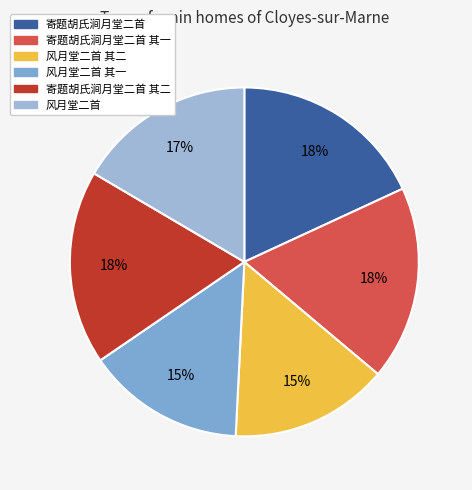

How many segments does this pie chart have?

6